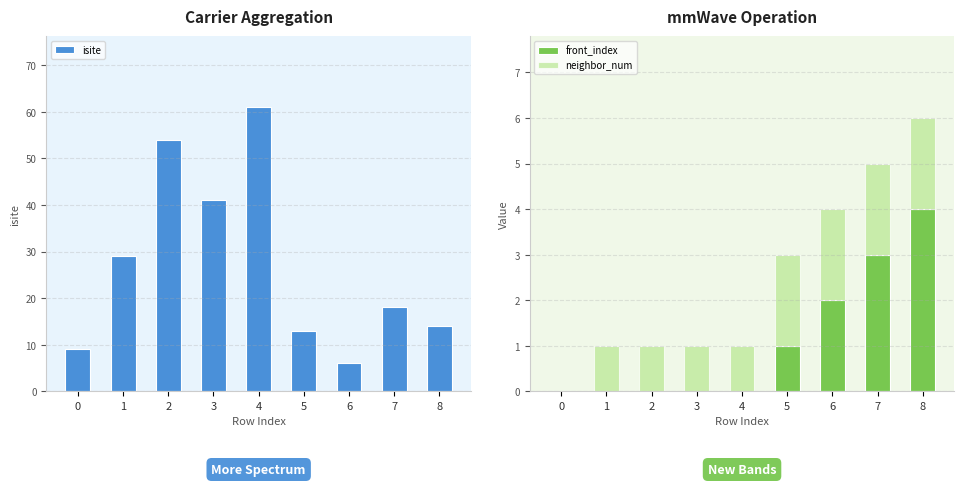

Reading left to right, transcribe all the data shown in this chart.

isite: 0=9	1=29	2=54	3=41	4=61	5=13	6=6	7=18	8=14
front_index: 0=0	1=0	2=0	3=0	4=0	5=1	6=2	7=3	8=4
neighbor_num: 0=0	1=1	2=1	3=1	4=1	5=2	6=2	7=2	8=2